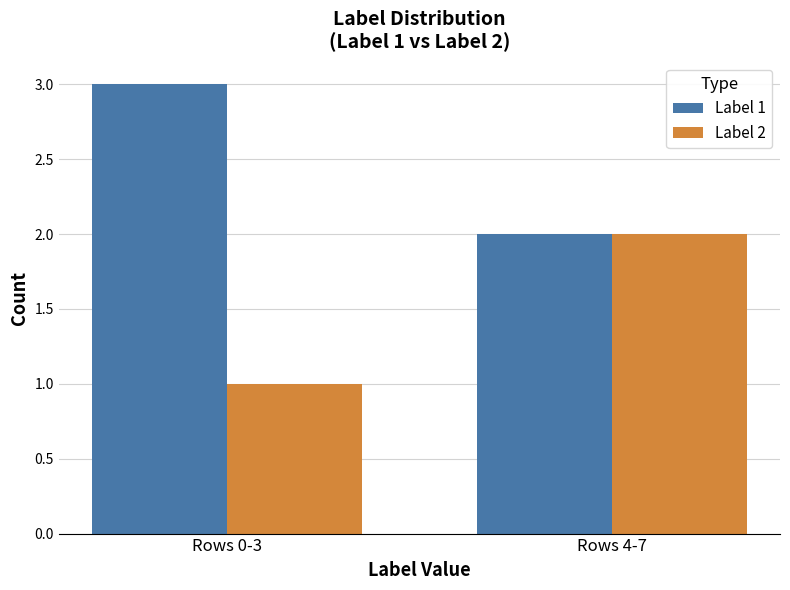

Are the bars horizontal?

No